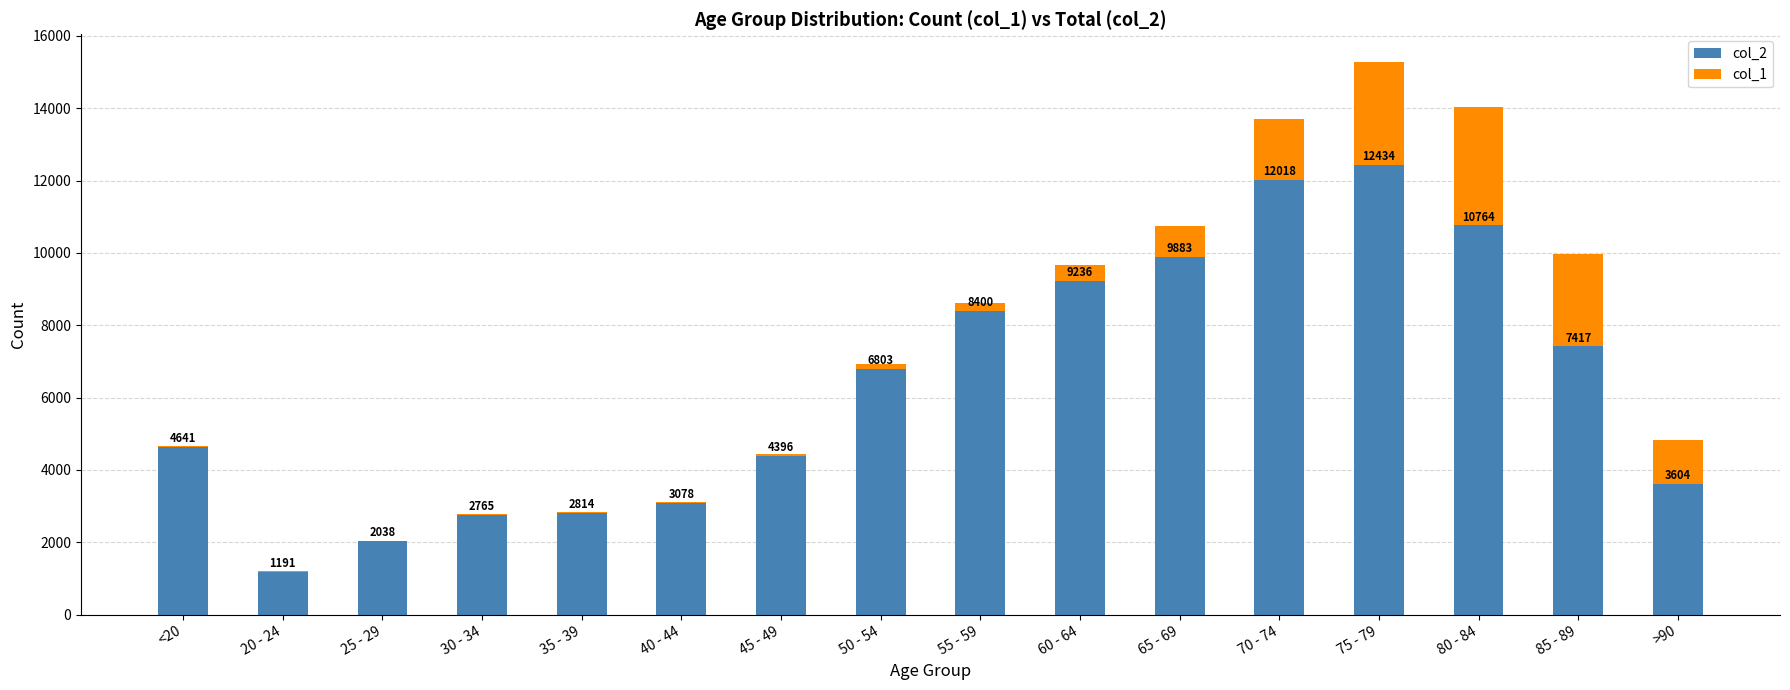

True or false: col_2 has a value of 4748 at 60 - 64.

False